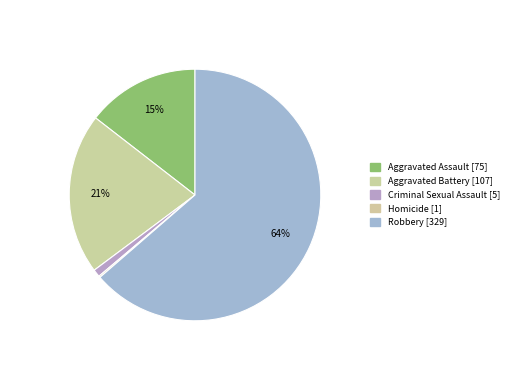

What is the change in value from Aggravated Battery to Homicide?

-106